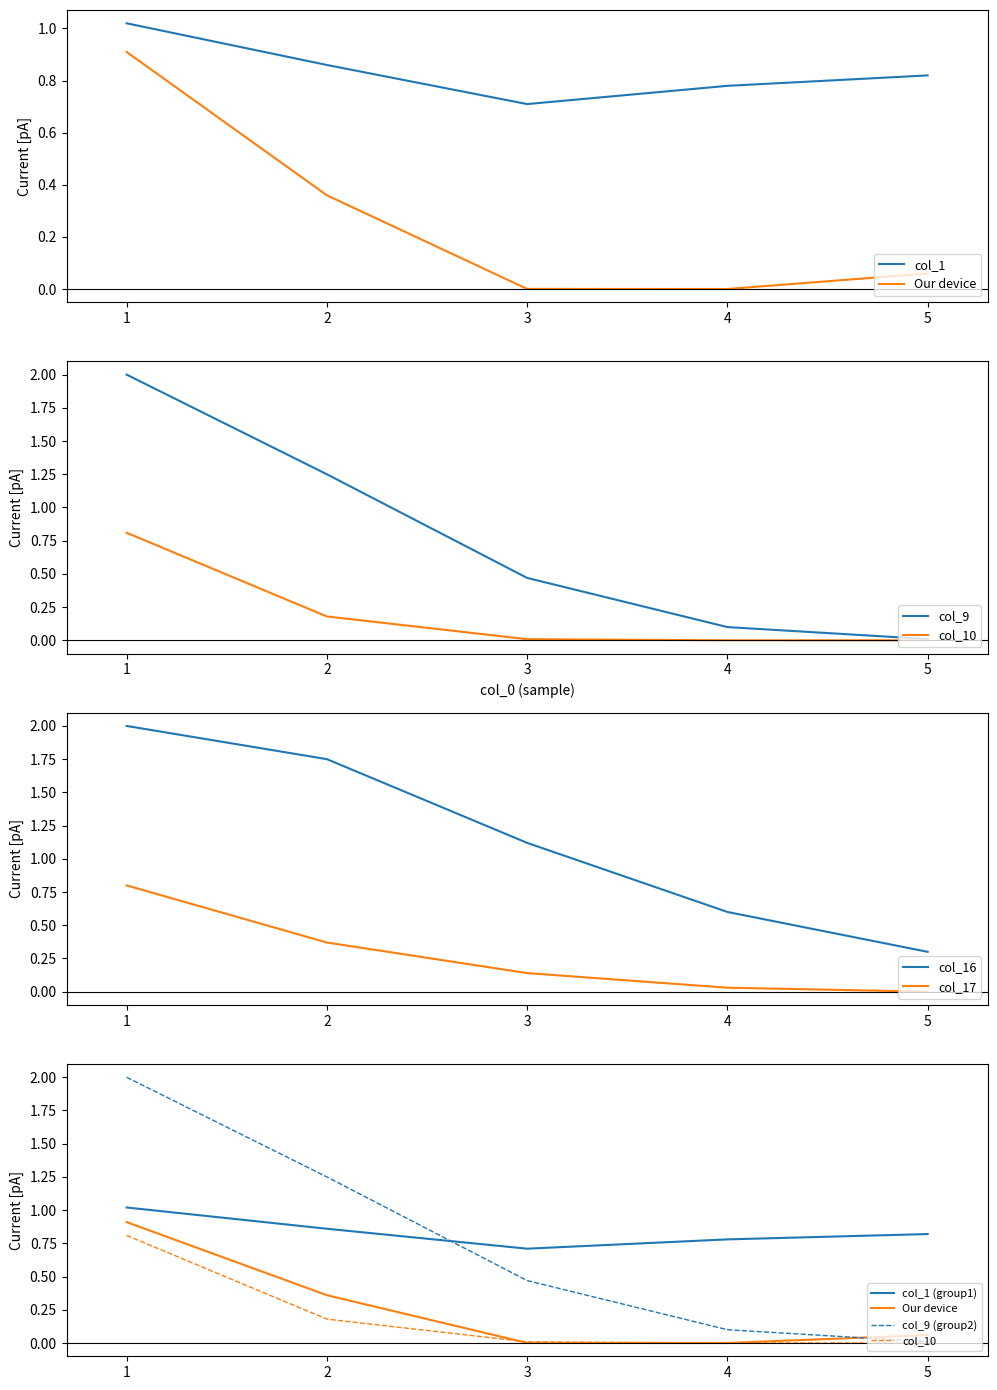

At how many categories does at least one series exceed 0?

5